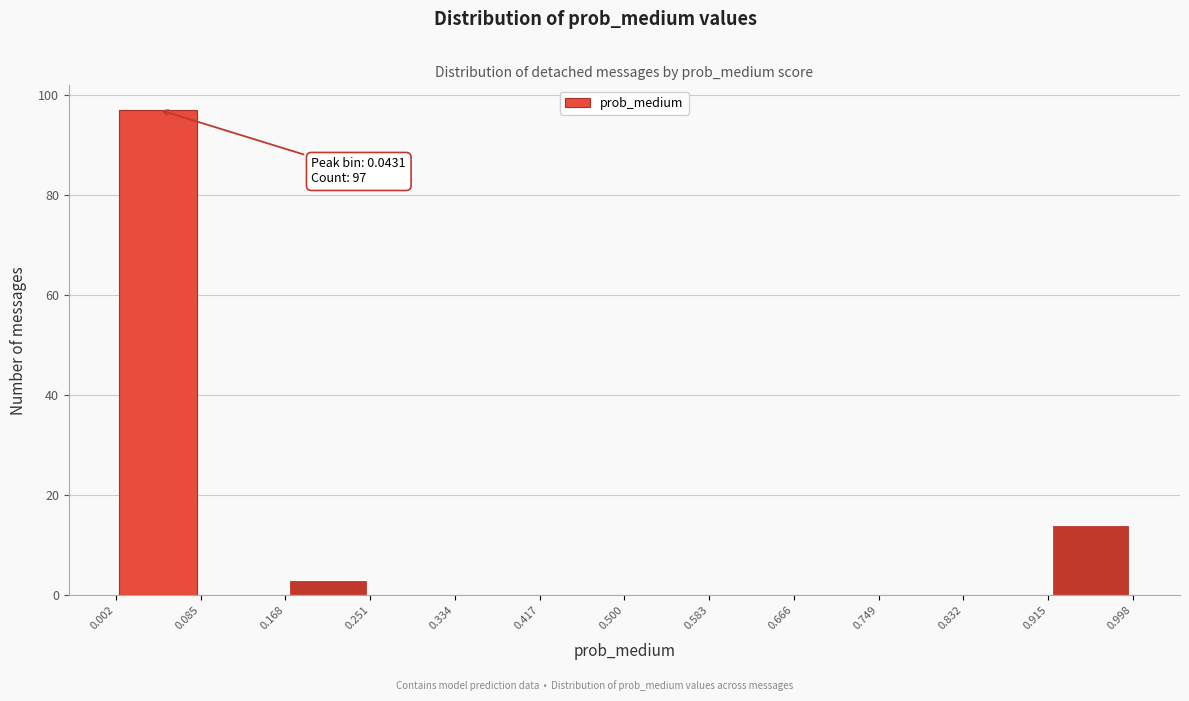

Which range on the x-axis has the tallest bar?

0.002 to 0.085